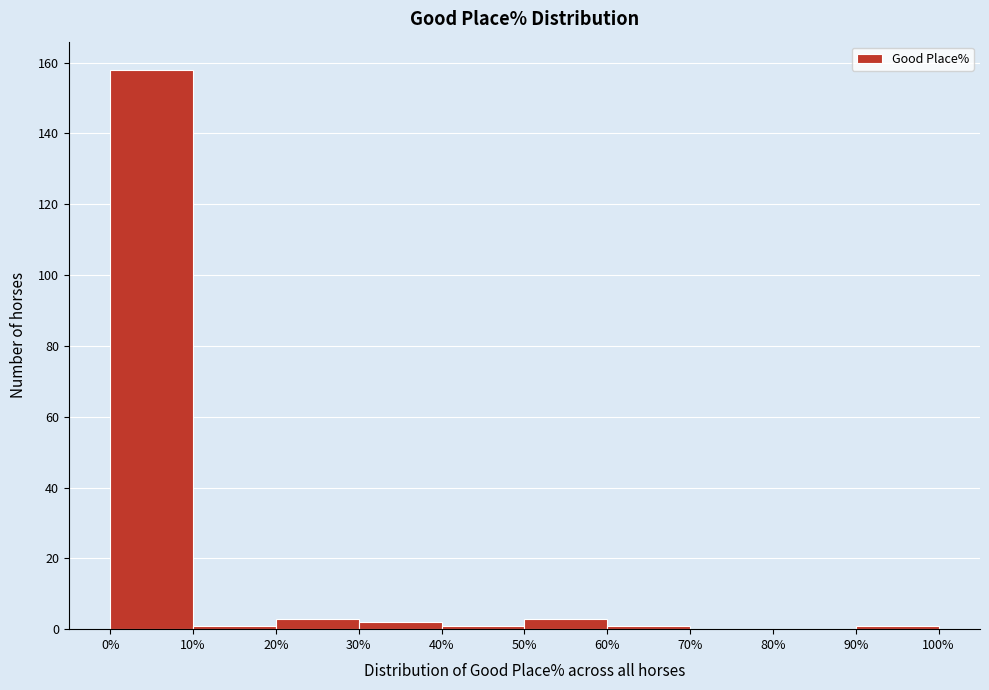

Which range on the x-axis has the tallest bar?

0% to 10%